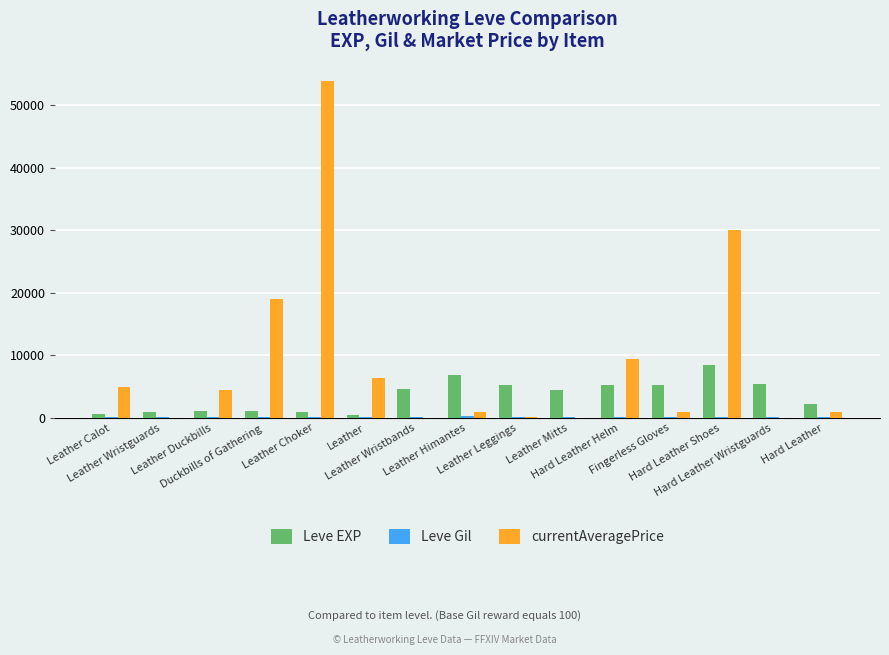

What is the greatest value displayed?

53942